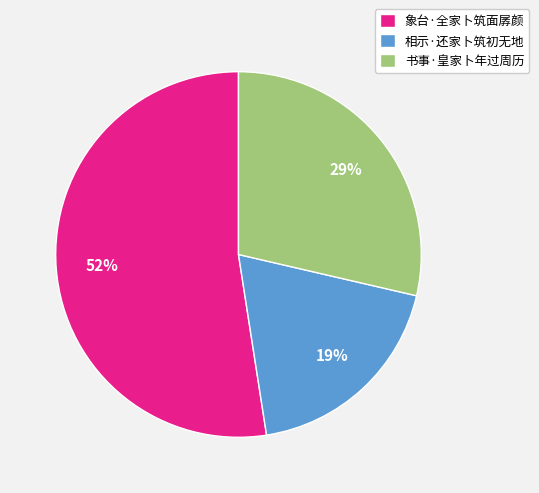

How many segments does this pie chart have?

3